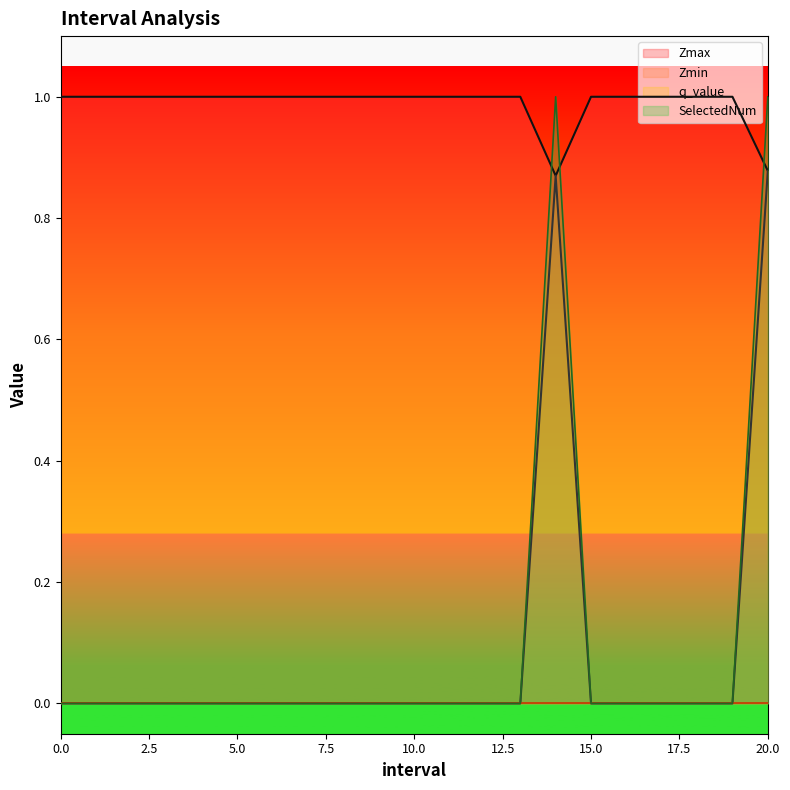

At which label does SelectedNum reach its peak?

14